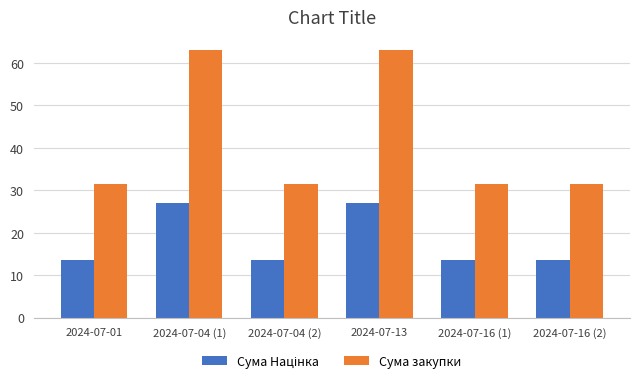

How many groups of bars are there?

6